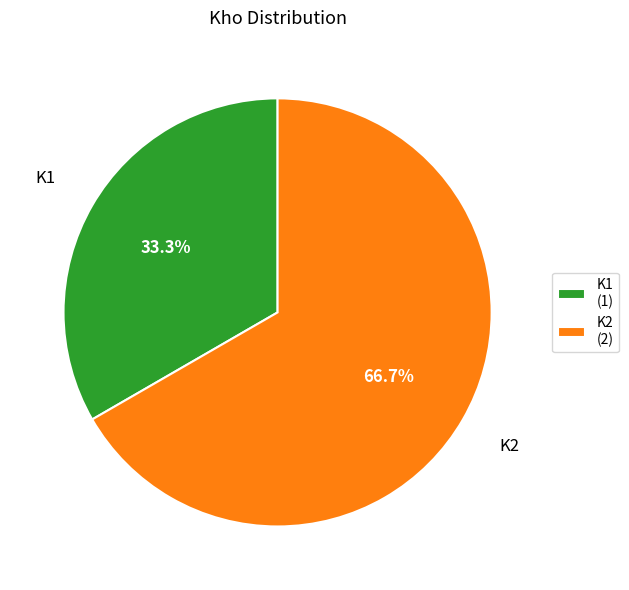

Which has a higher value, K2 (2) or K1 (1)?

K2 (2)